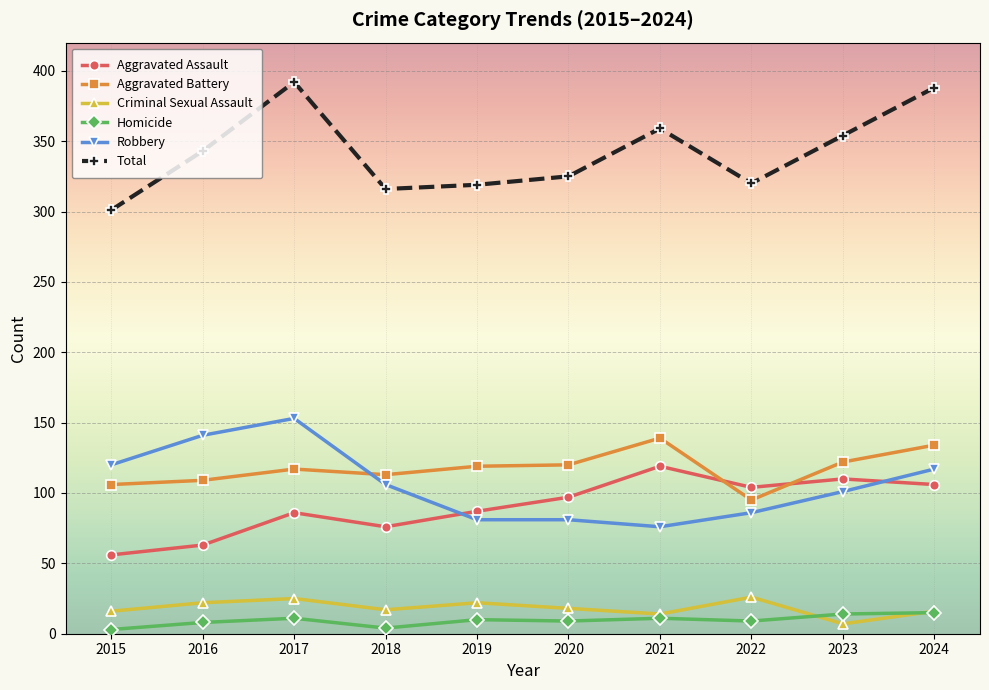

Is it true that Aggravated Assault equals 145 at 2017?

False